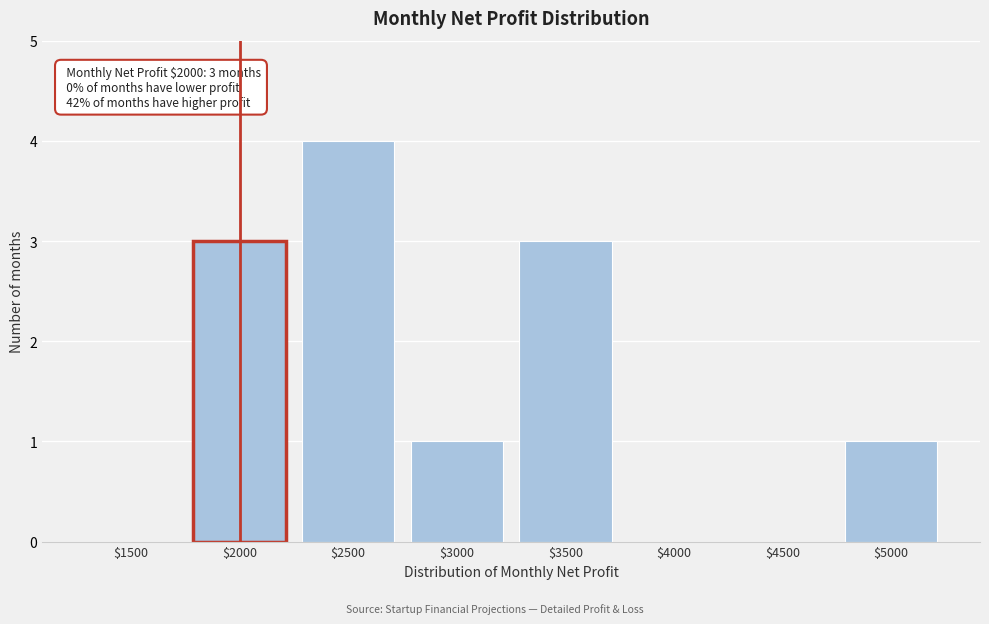

At which category does the chart reach its peak across all series?

$2500